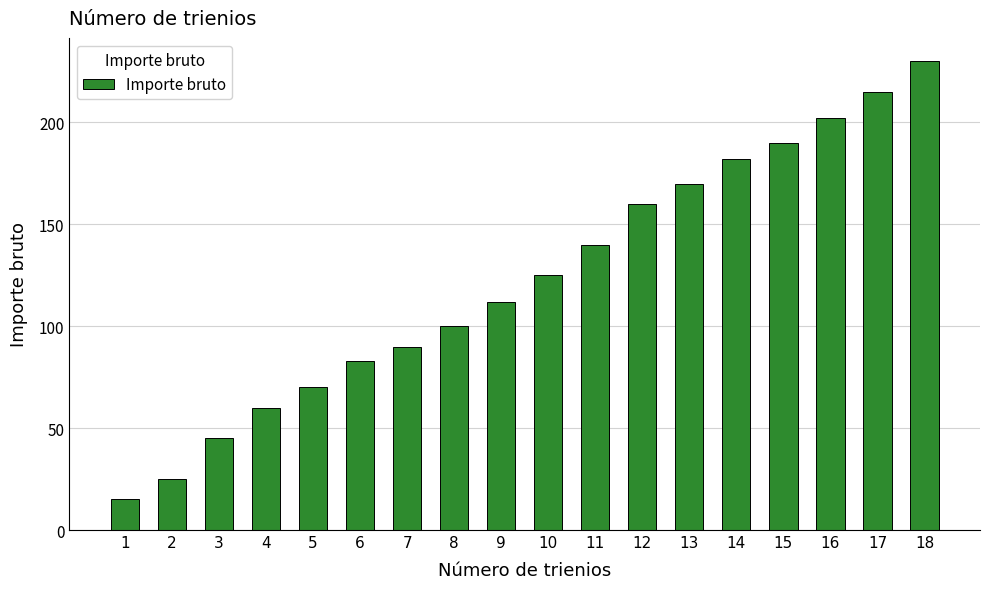

What is the difference between the values at 16 and 12?

42